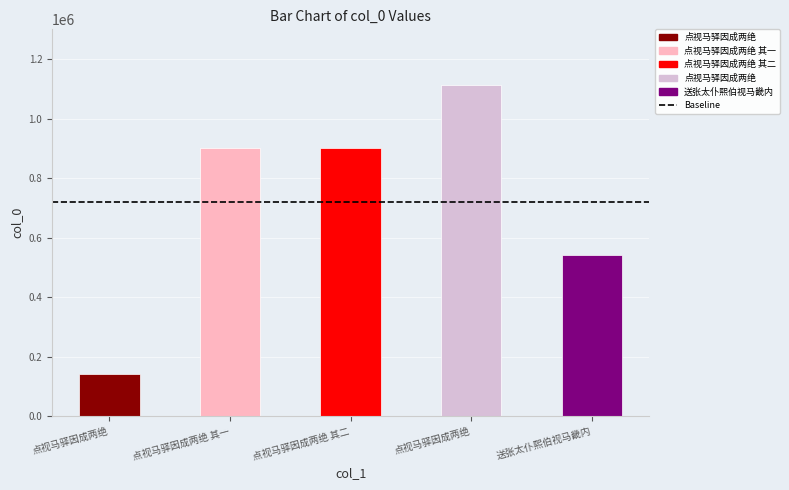

The chart shows a value of 1534761 at 点视马驿因成两绝 其二. True or false?

False